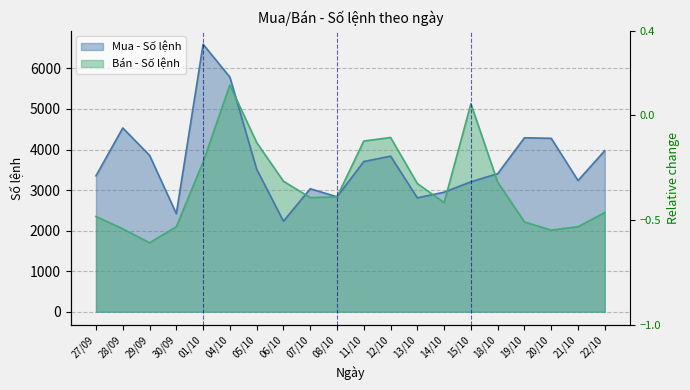

At which category does the chart reach its peak across all series?

01/10